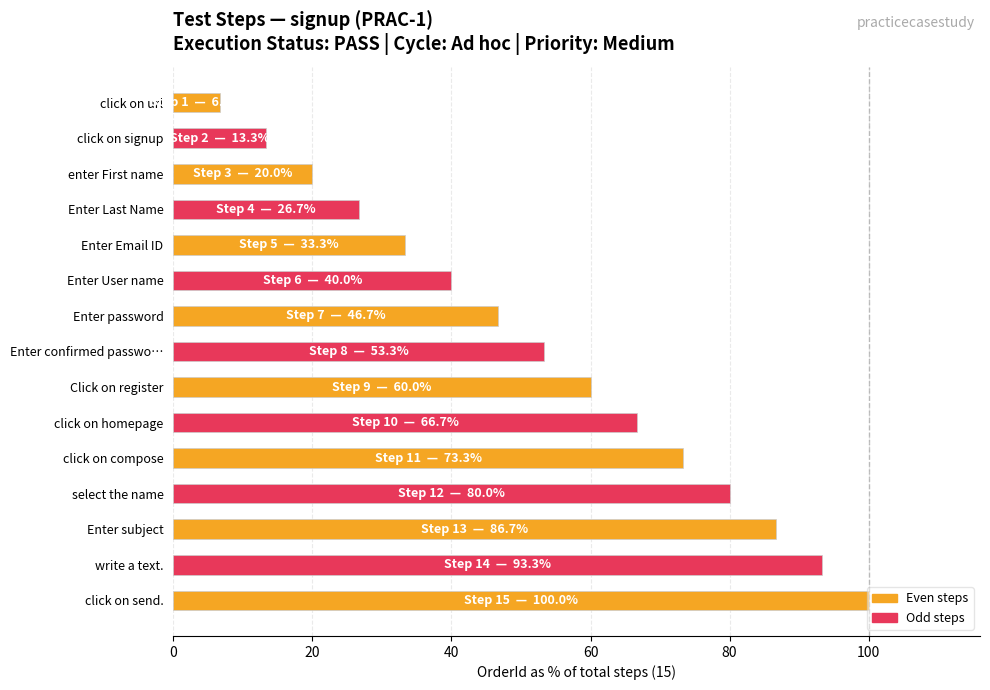

What is the difference between the second highest and minimum values?

86.7